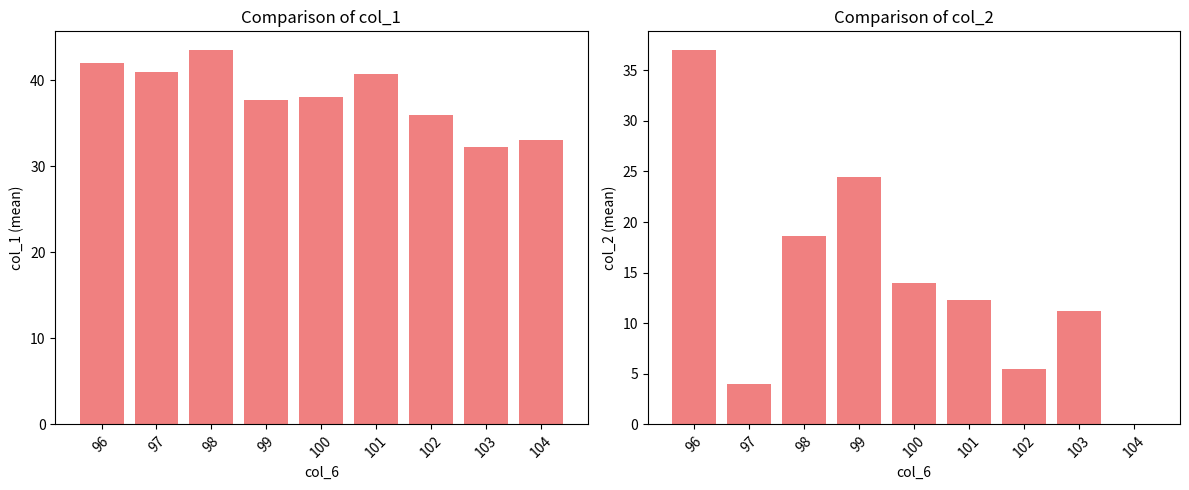

What is the difference between the col_2 values at 102 and 101?

6.8